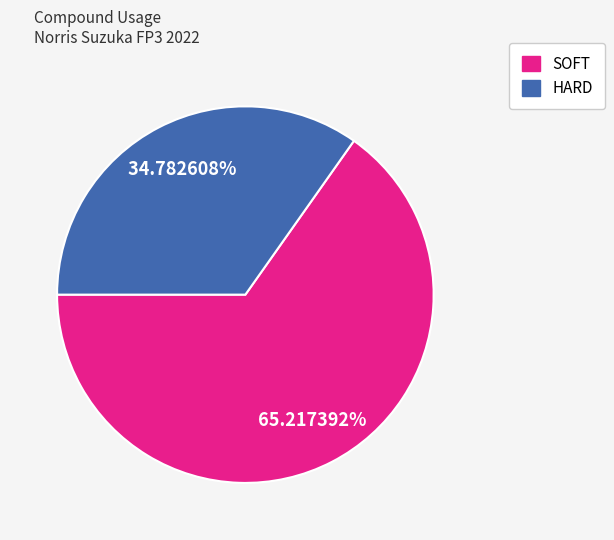

To the nearest percent, what is the difference between the largest and smallest slice percentages?

30%